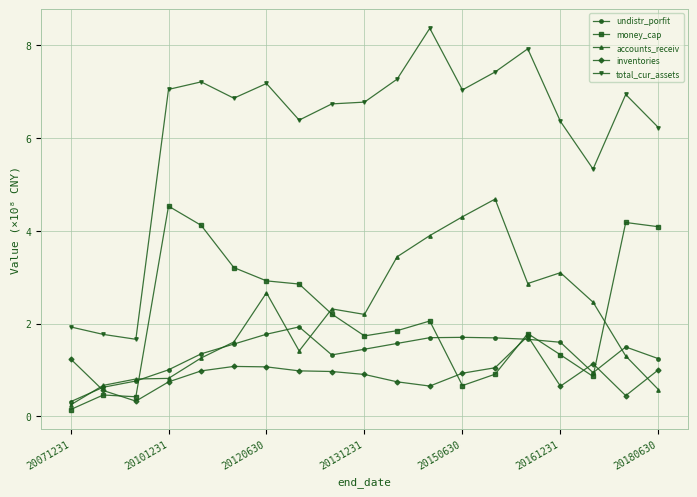

What is the difference between the maximum and minimum values in the money_cap series?

4.4